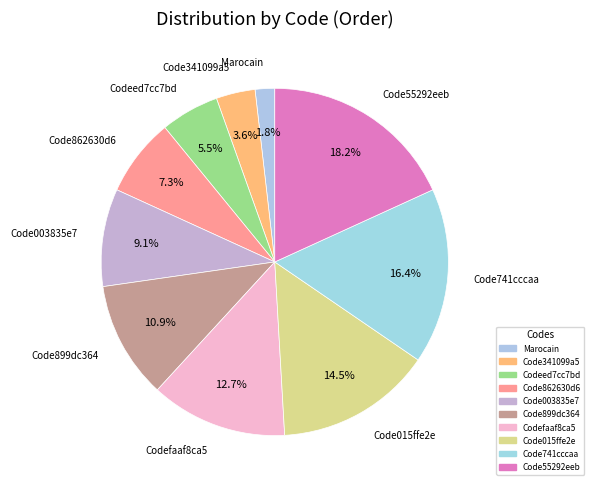

To the nearest percent, what portion does Codefaaf8ca5 represent?

13%